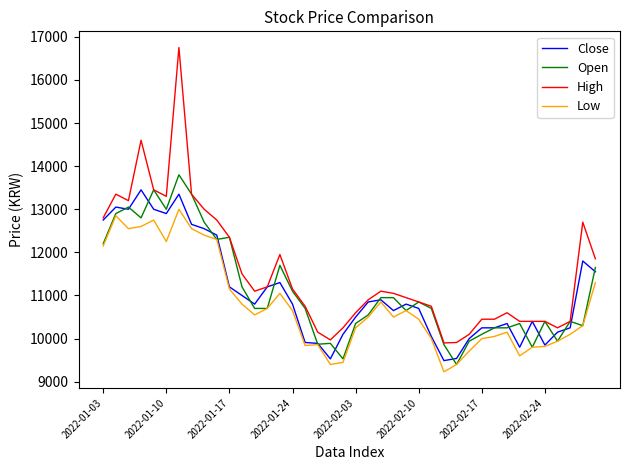

Does the chart have visible grid lines?

No